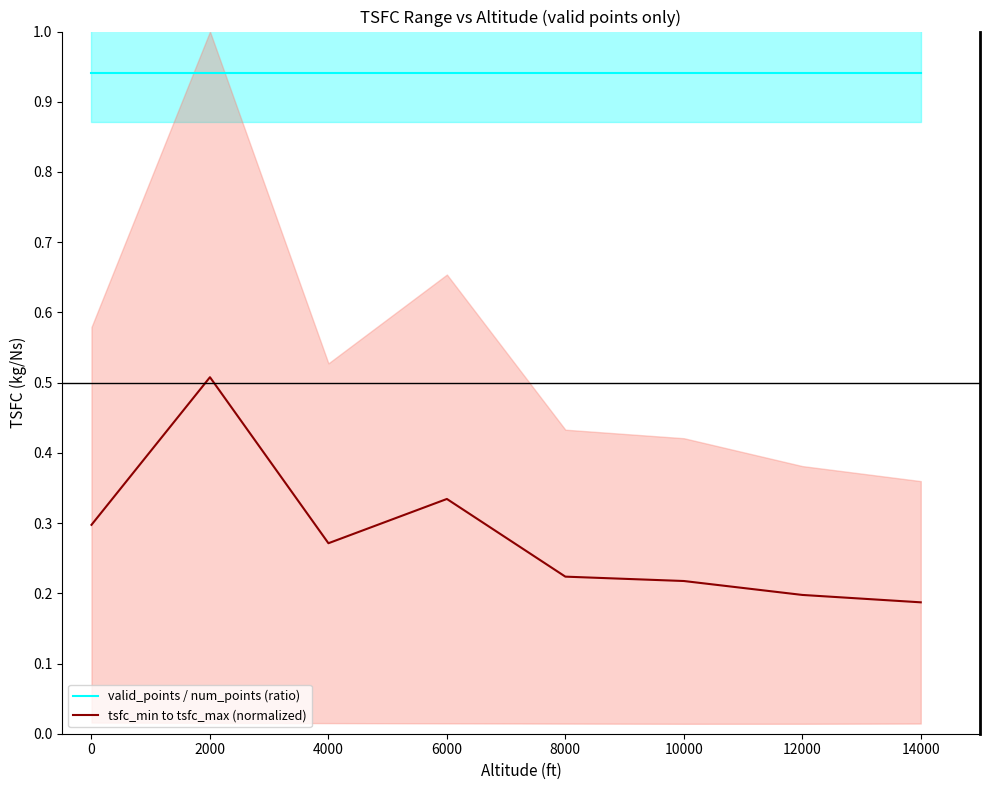

The value of tsfc_min to tsfc_max (normalized) at 2000 is 0.5. True or false?

True